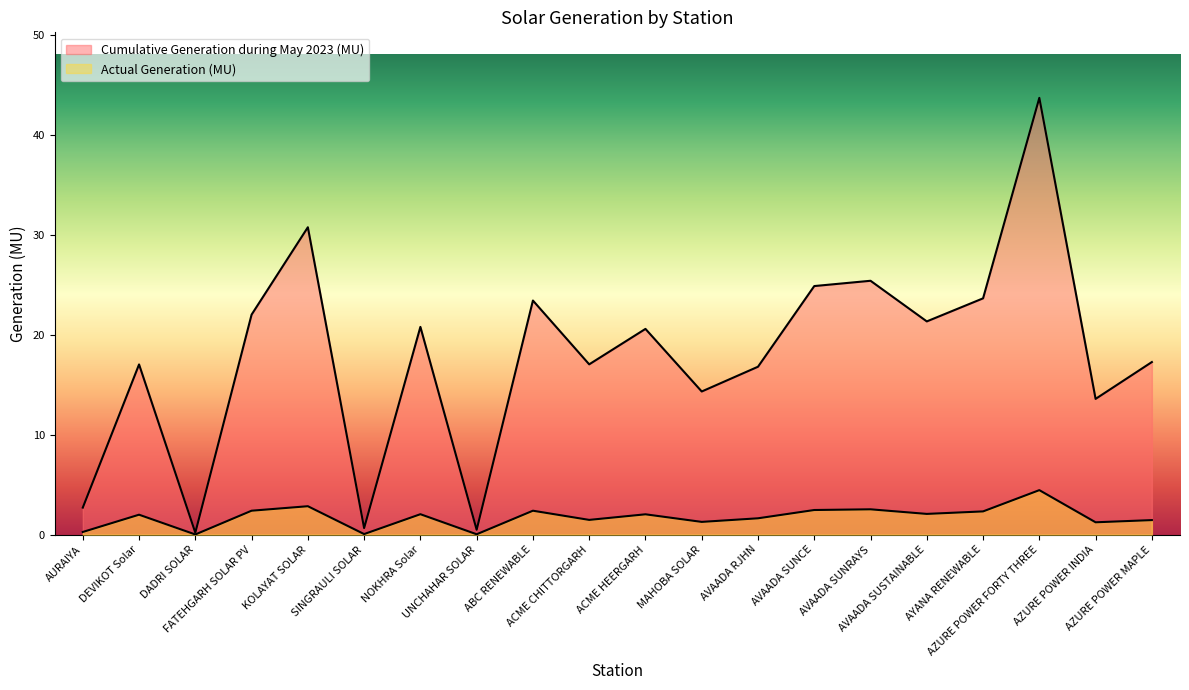

What is the minimum value for Cumulative Generation during May 2023 (MU)?

0.2